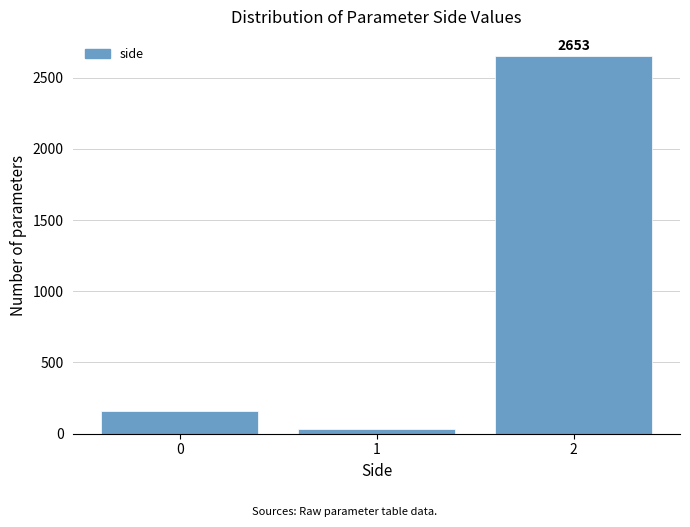

Reading left to right, list all the values displayed in this chart.

0=161	1=36	2=2653